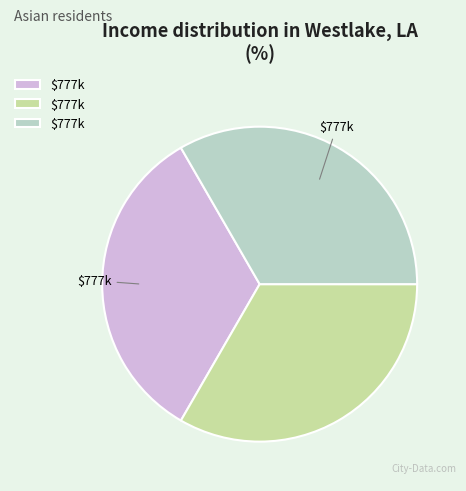

How many segments does this pie chart have?

3